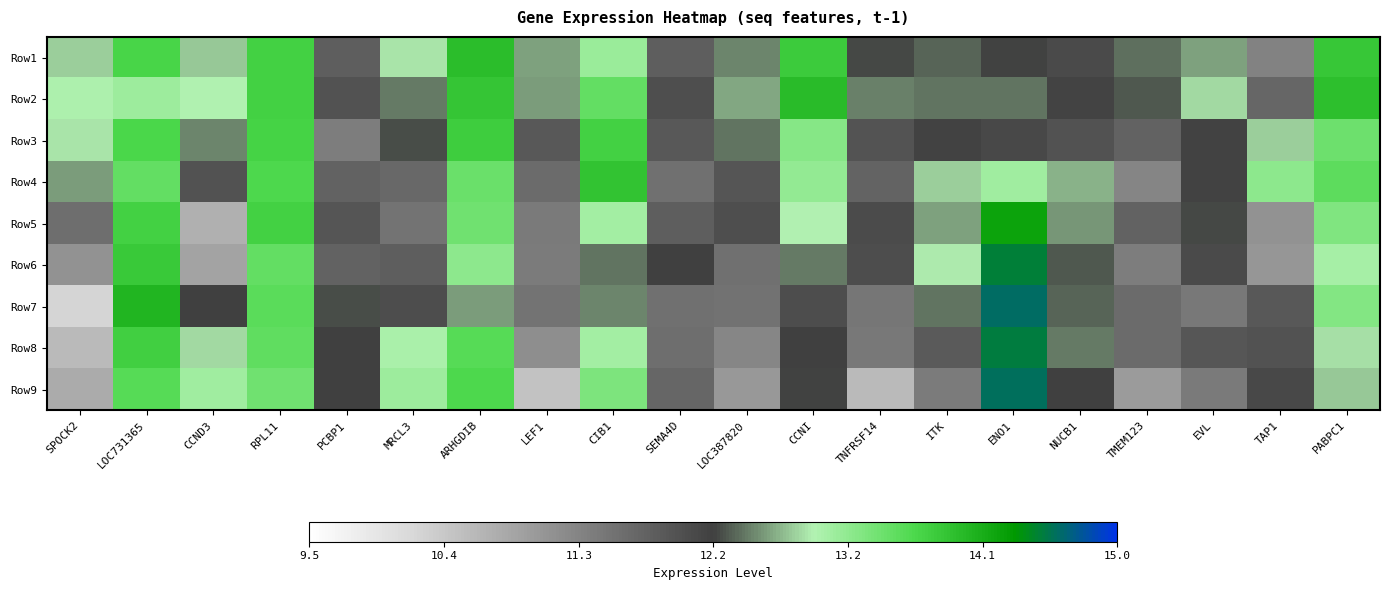

What is the total value across all series at RPL11?

122.3